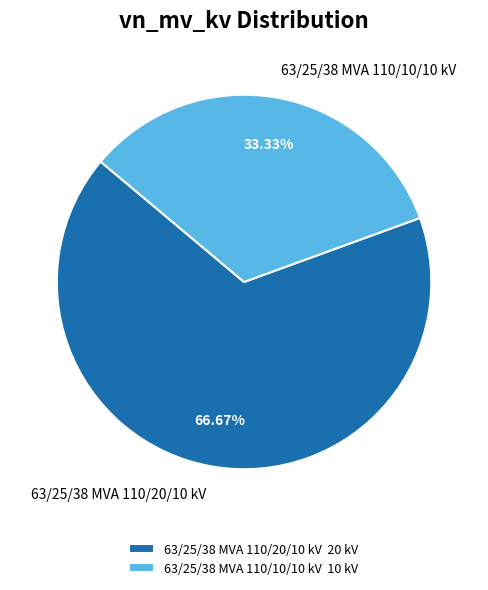

To the nearest percent, what is the difference between the largest and smallest slice percentages?

33%